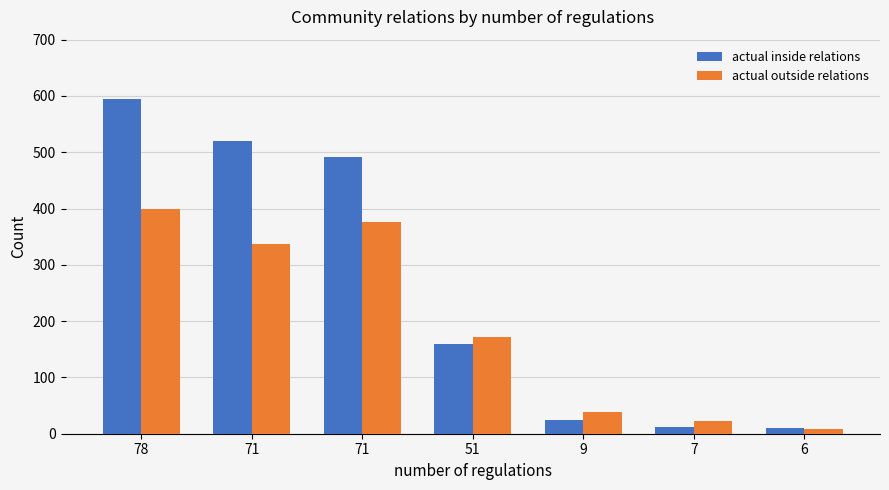

Count the number of categories in the chart.

7